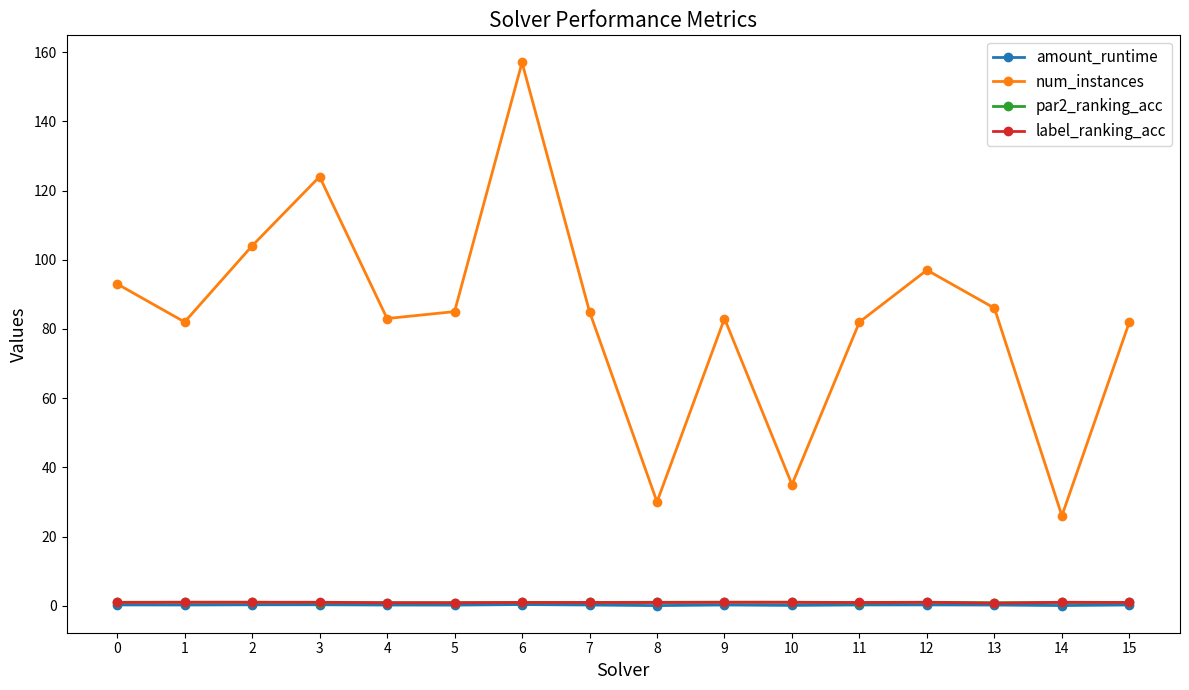

Which series changed the most between 1 and 10?

num_instances